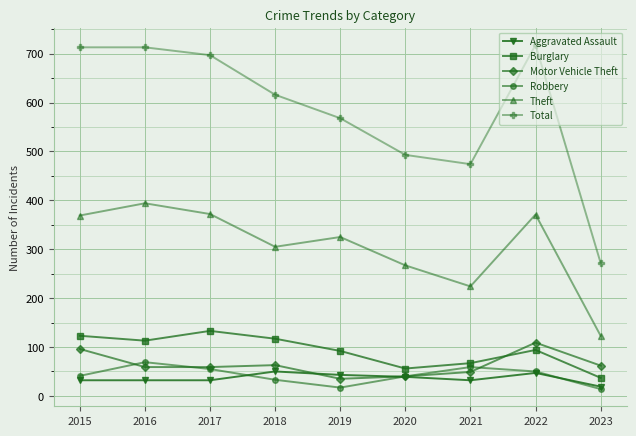

What is the spread (max minus min) of values at 2017?

665